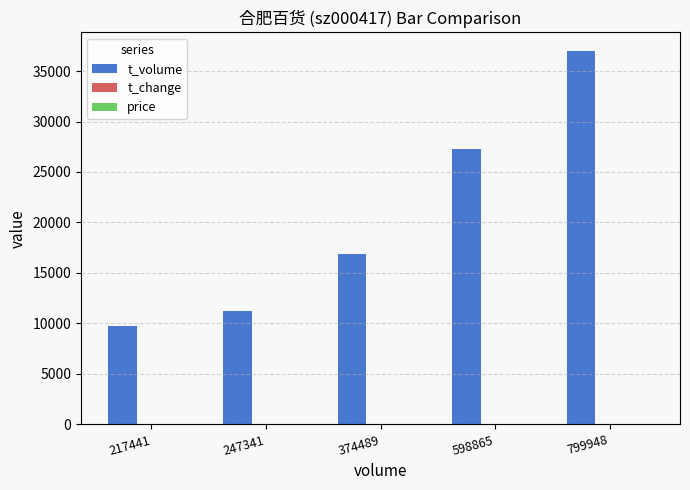

At which category is the sum across all series the highest?

799948